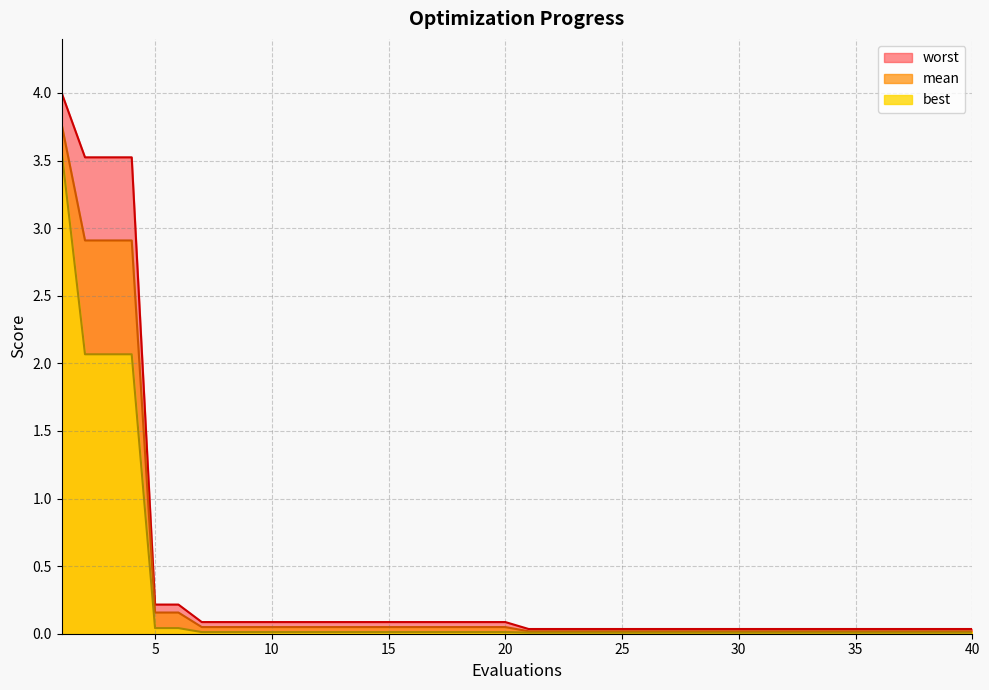

What is the value of the worst point at the 13th from the left?

0.1